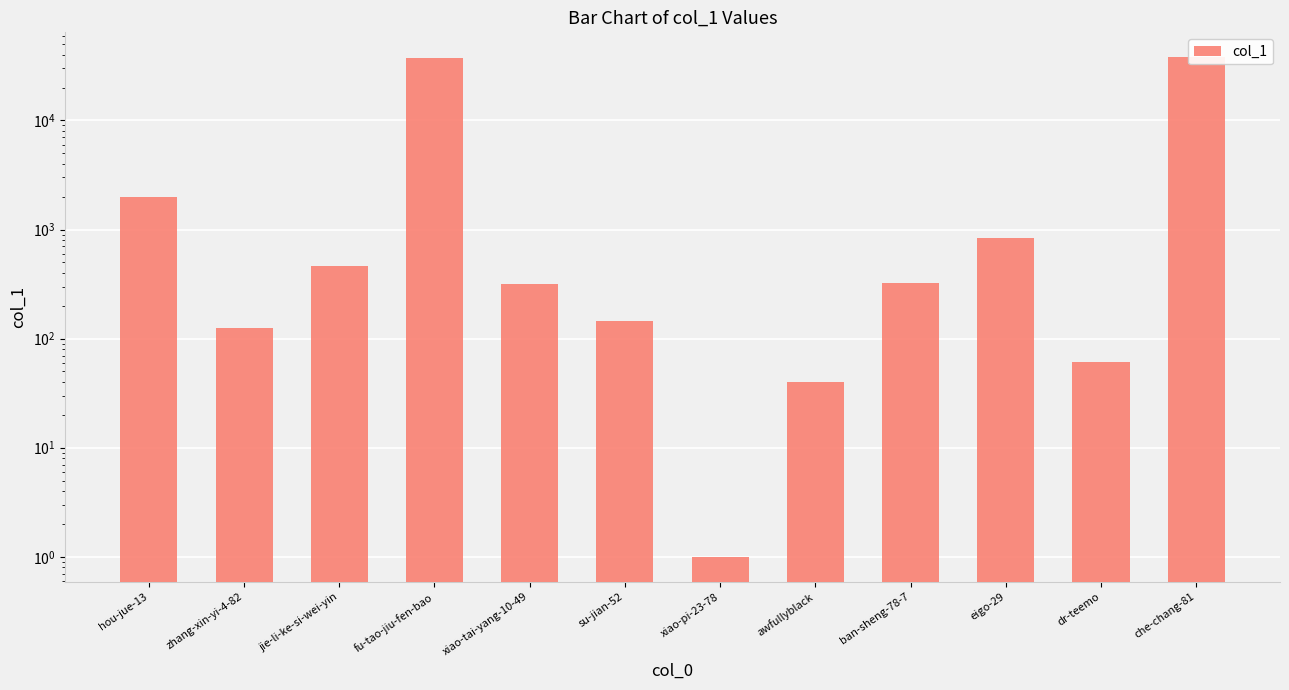

Which label corresponds to the largest value in the chart?

che-chang-81